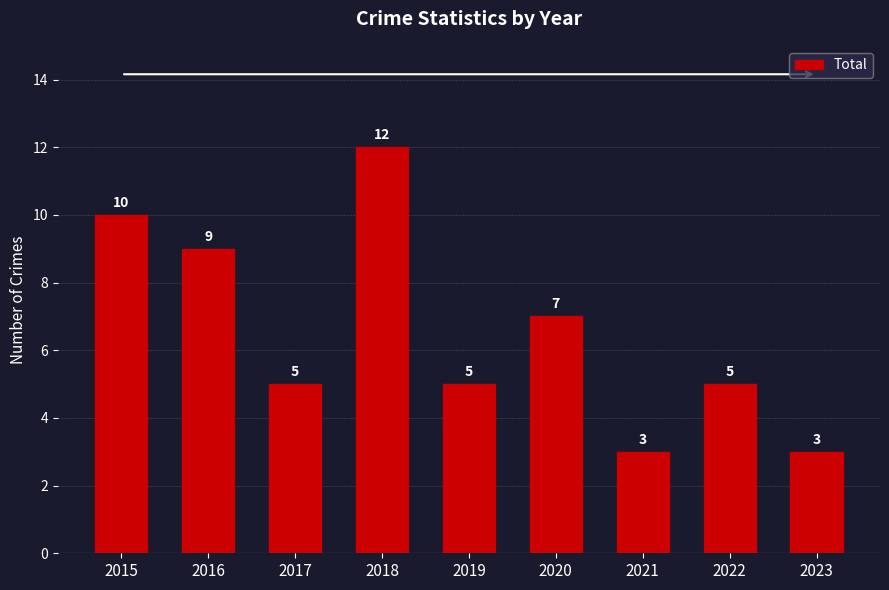

At which category does the chart reach its peak across all series?

2018